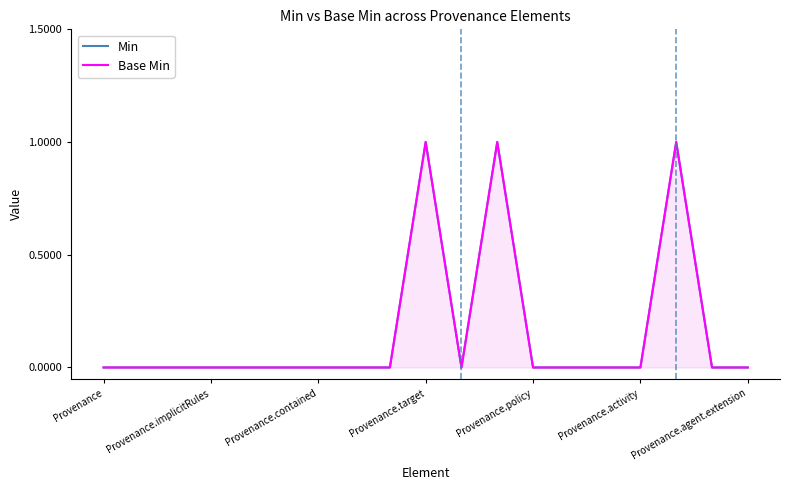

Does the chart display data point markers on the line(s)?

No